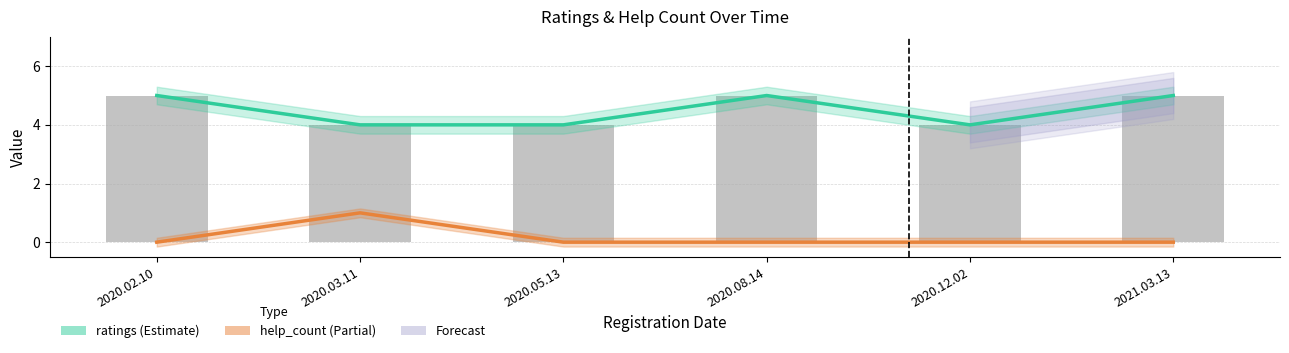

Reading left to right, list all the values displayed in this chart.

ratings: 2020.02.10=5	2020.03.11=4	2020.05.13=4	2020.08.14=5	2020.12.02=4	2021.03.13=5
help_count: 2020.02.10=0	2020.03.11=1	2020.05.13=0	2020.08.14=0	2020.12.02=0	2021.03.13=0